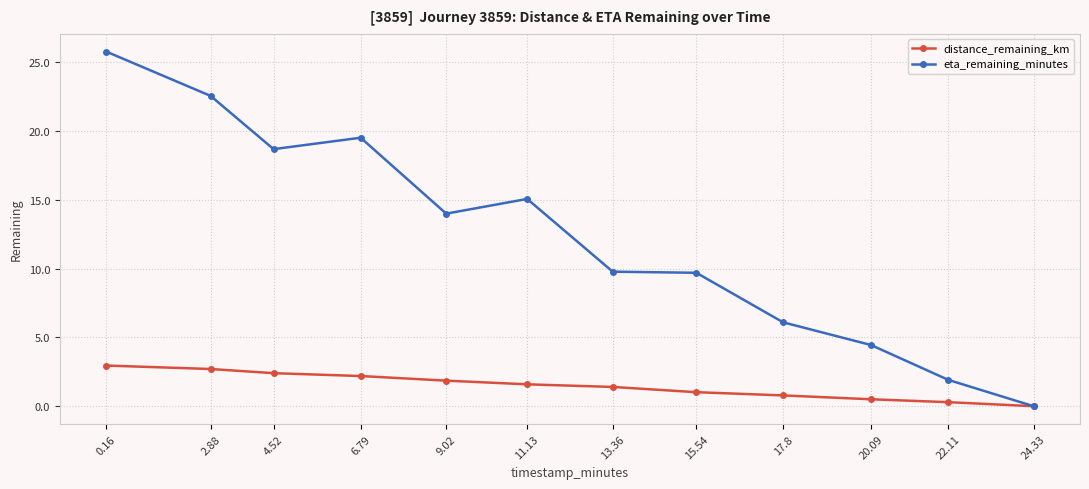

What is the difference between the eta_remaining_minutes values at 6.79 and 13.36?

9.7